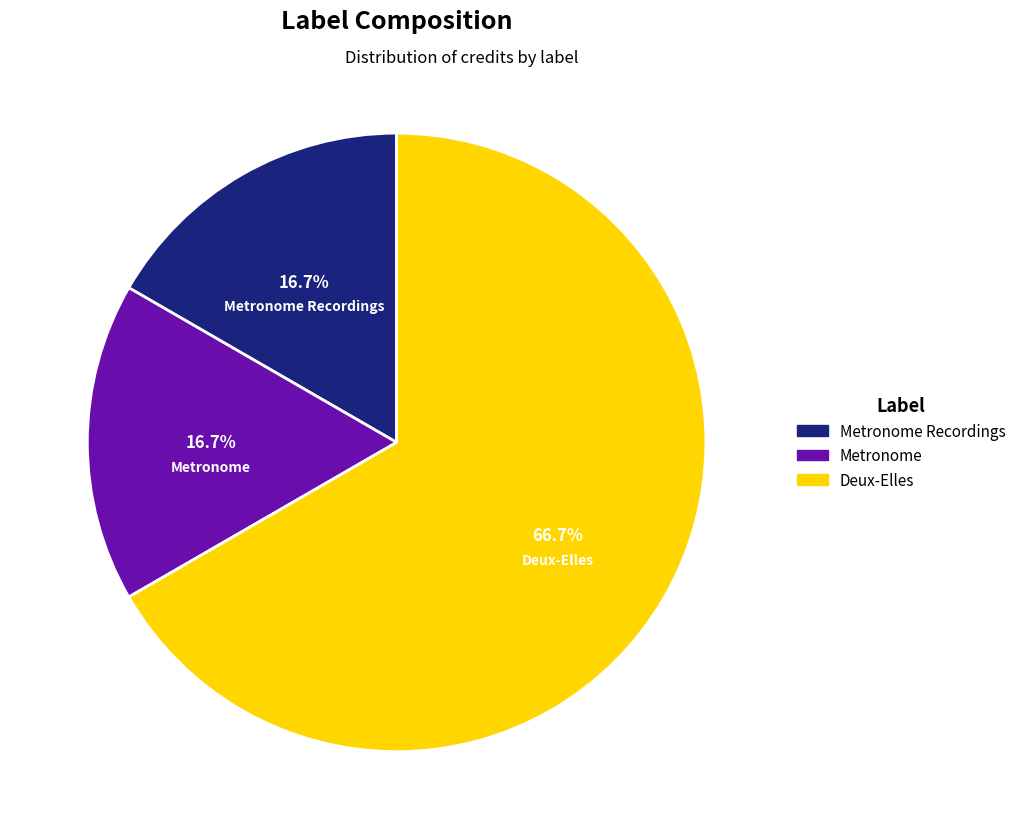

Does Deux-Elles account for over 50% of the chart?

Yes